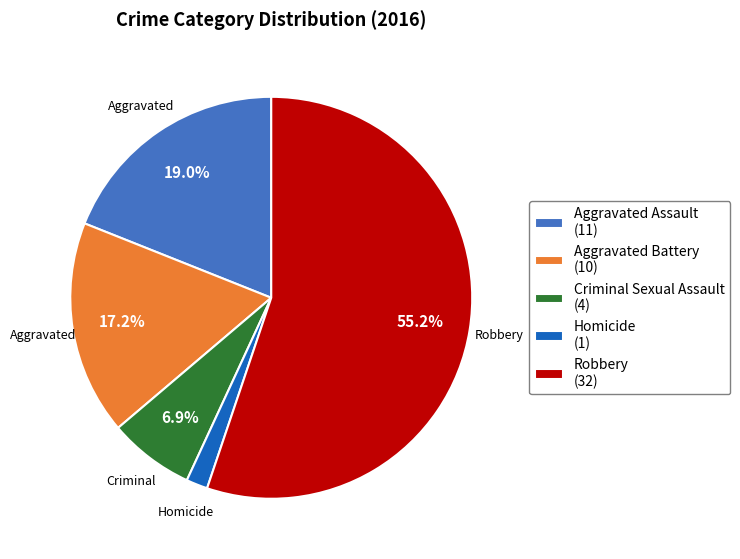

Which has a higher value, Aggravated Assault (11) or Homicide (1)?

Aggravated Assault (11)